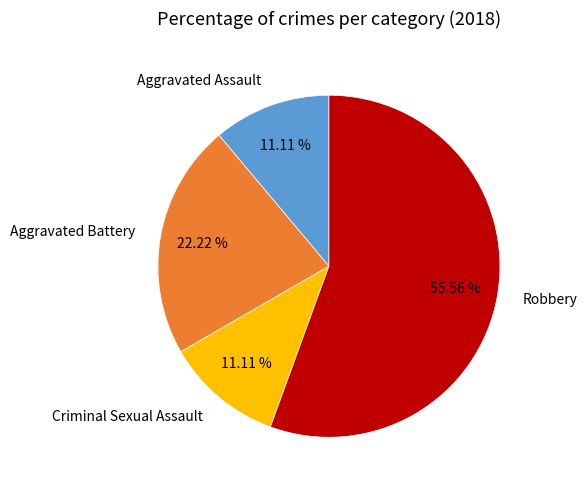

Approximately how many times larger is the value at Aggravated Assault compared to Criminal Sexual Assault?

1.0